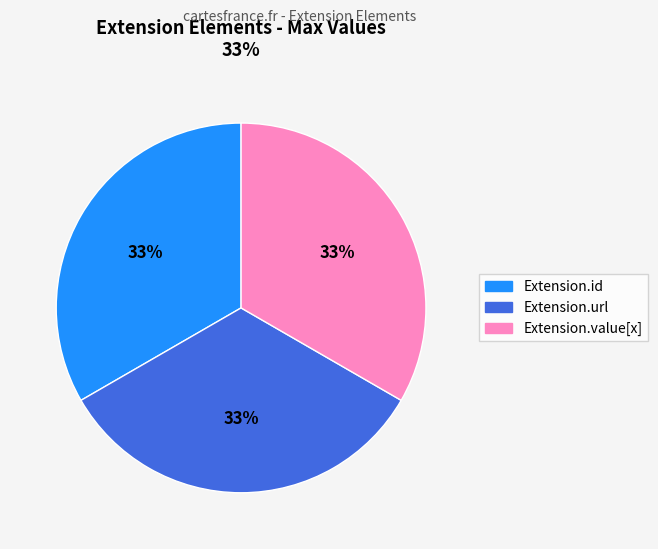

Is there a majority slice in this chart?

No